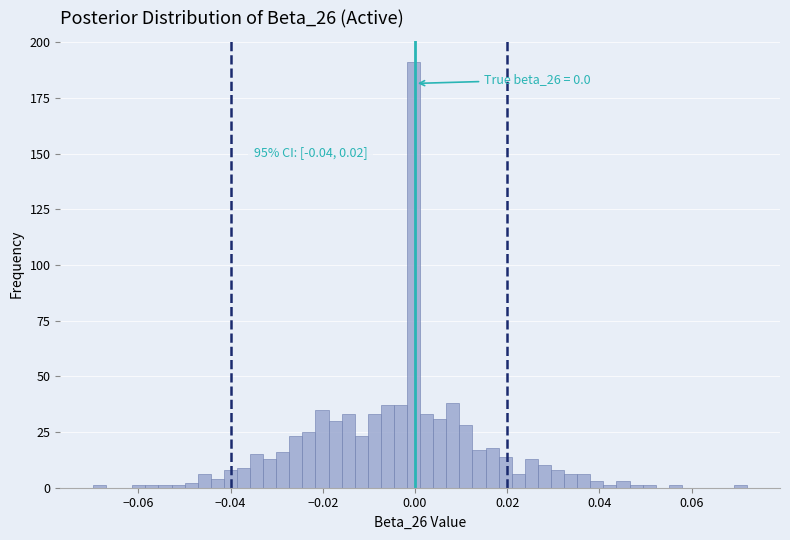

Read against the x-axis, roughly where is the centre of the tallest bar?

0.000